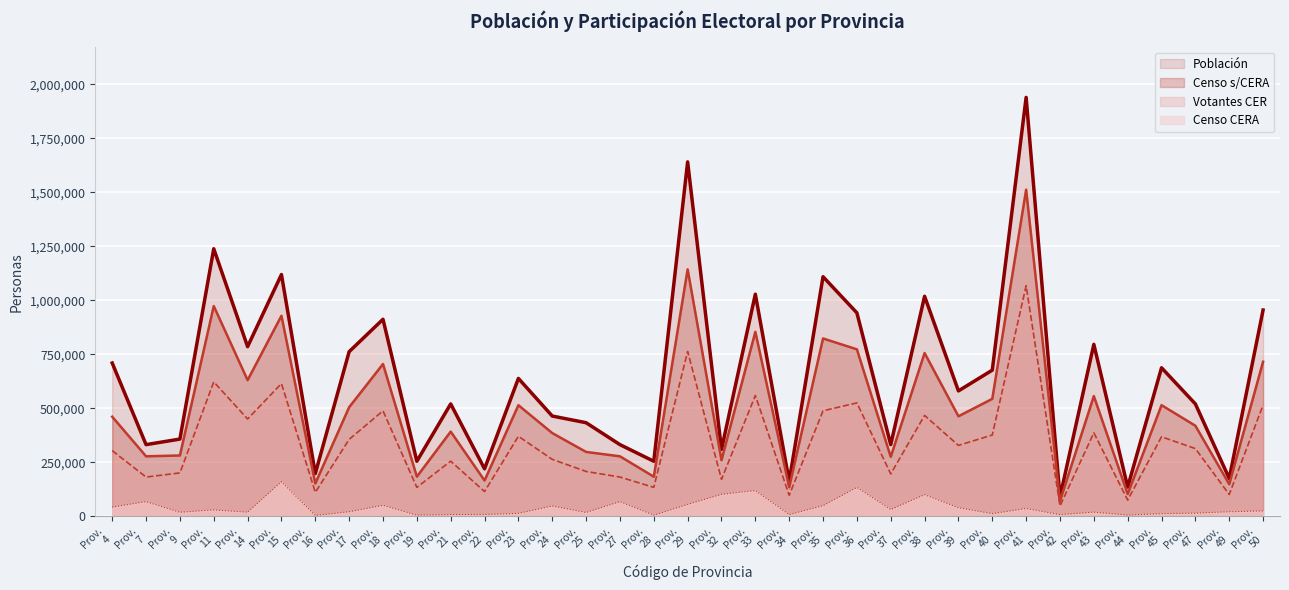

The Población (línea) series shows 1343886 at Prov.
33. True or false?

False